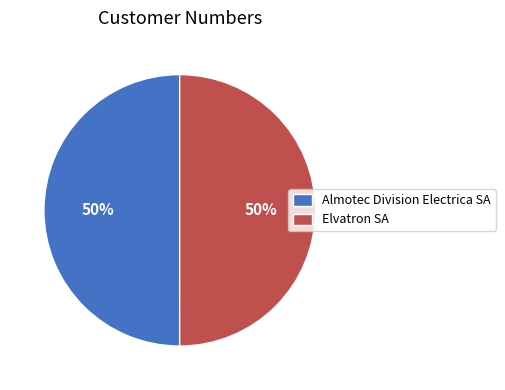

Approximately how many times larger is the value at Elvatron SA compared to Almotec Division Electrica SA?

1.0